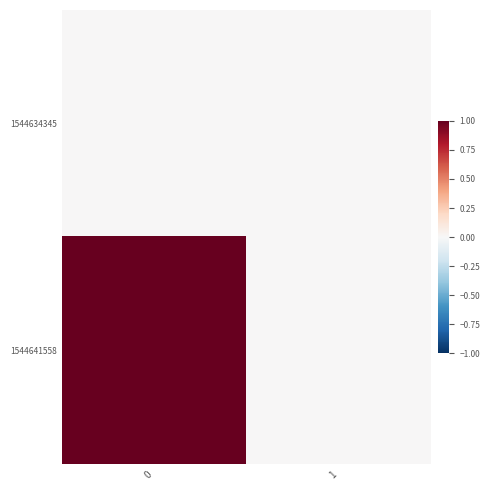

What is the spread (max minus min) of values at 0?

1